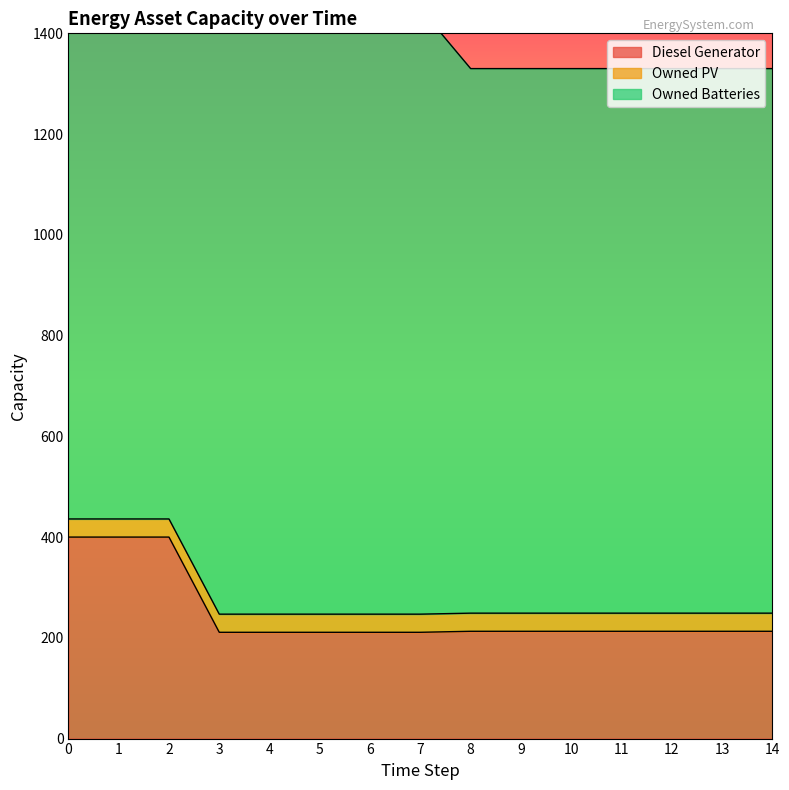

Is it true that Diesel Generator equals 369 at 13?

False